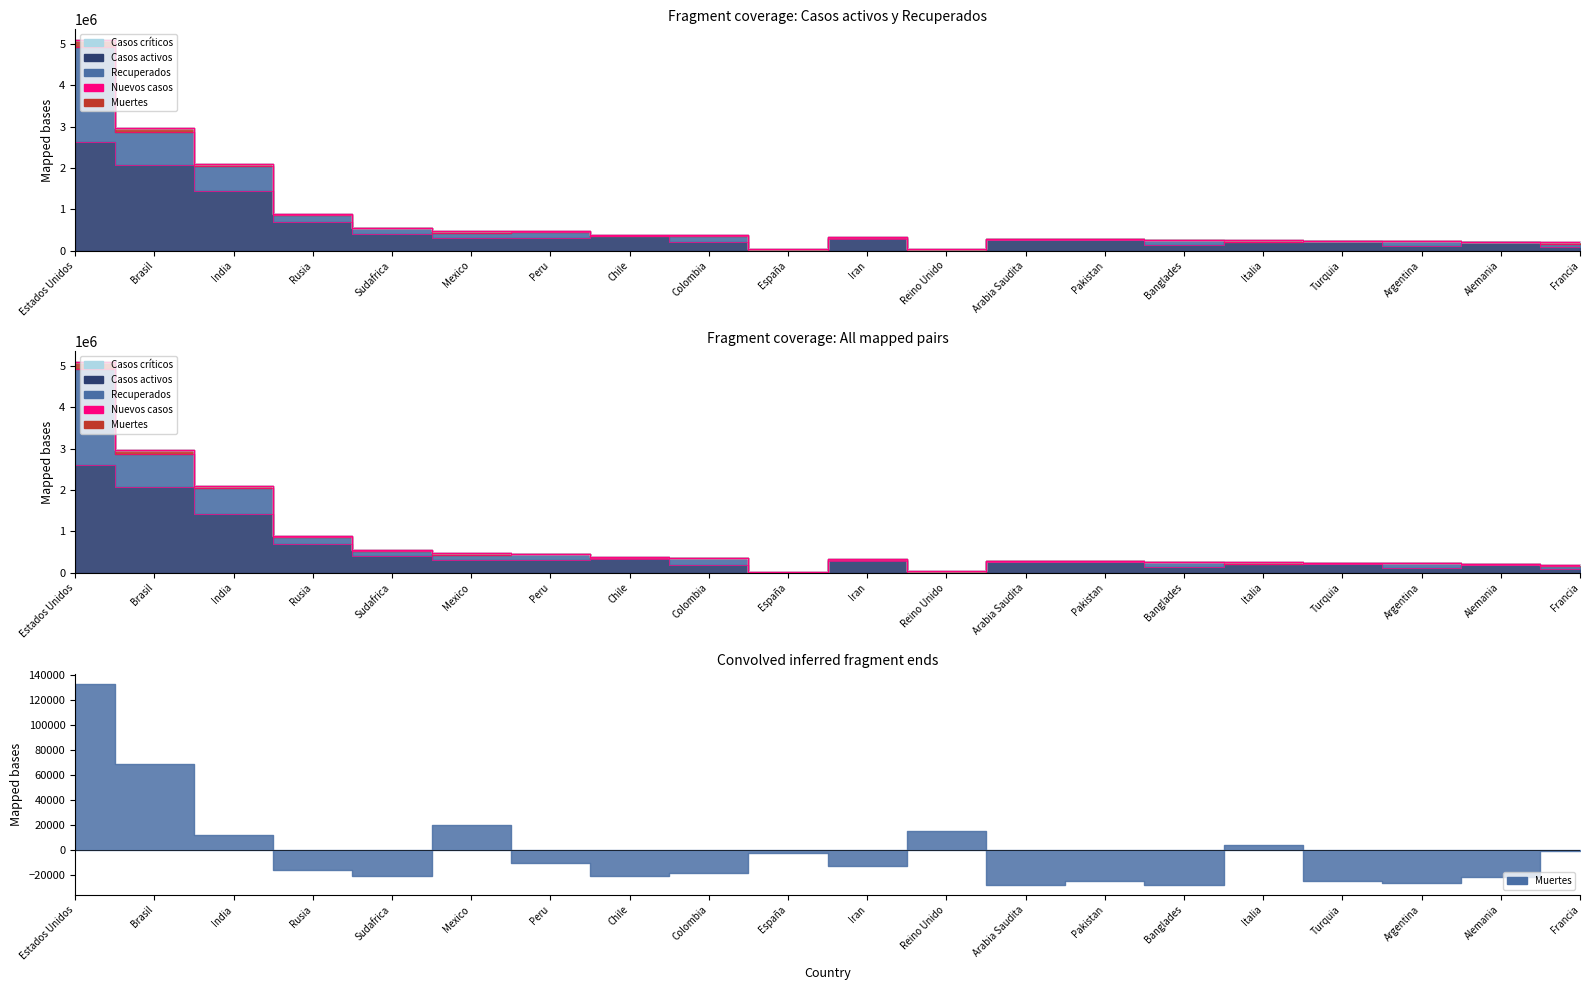

What position from the left is Rusia?

4